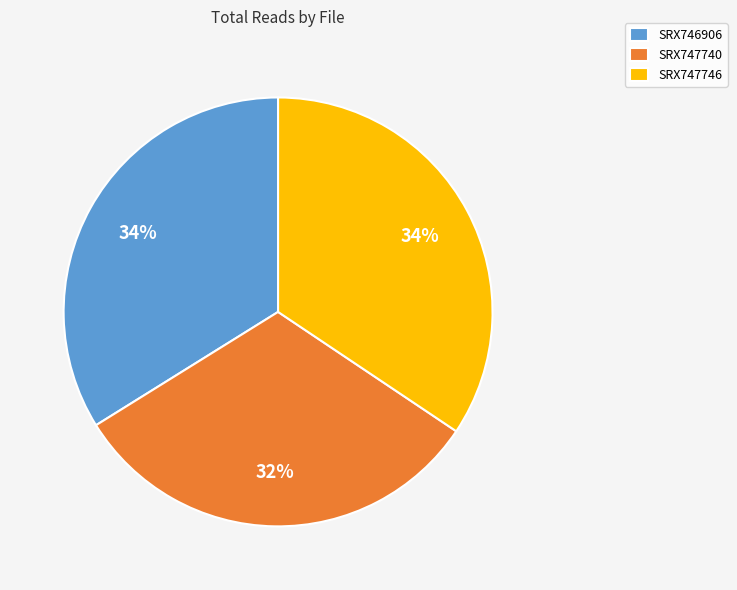

To the nearest percent, what percentage of the pie is SRX747746?

34%